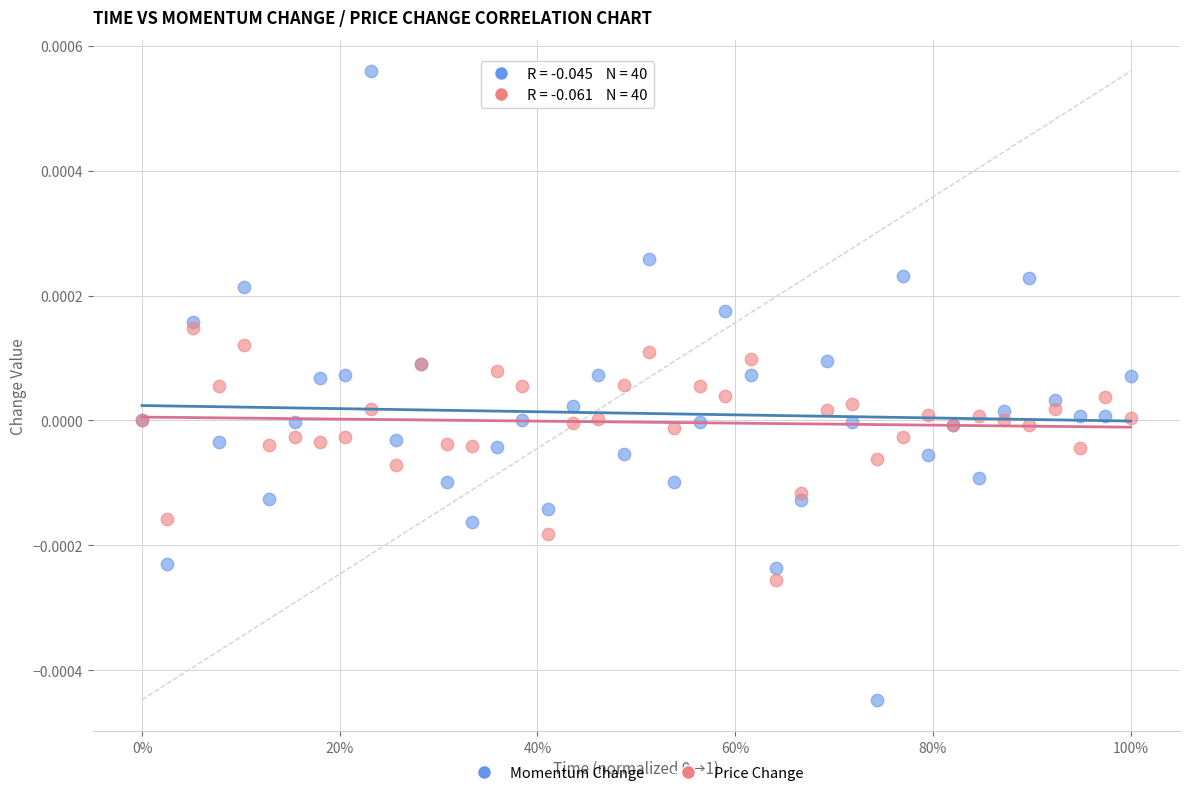

What are all the series names shown in the legend?

Momentum Change, Price Change